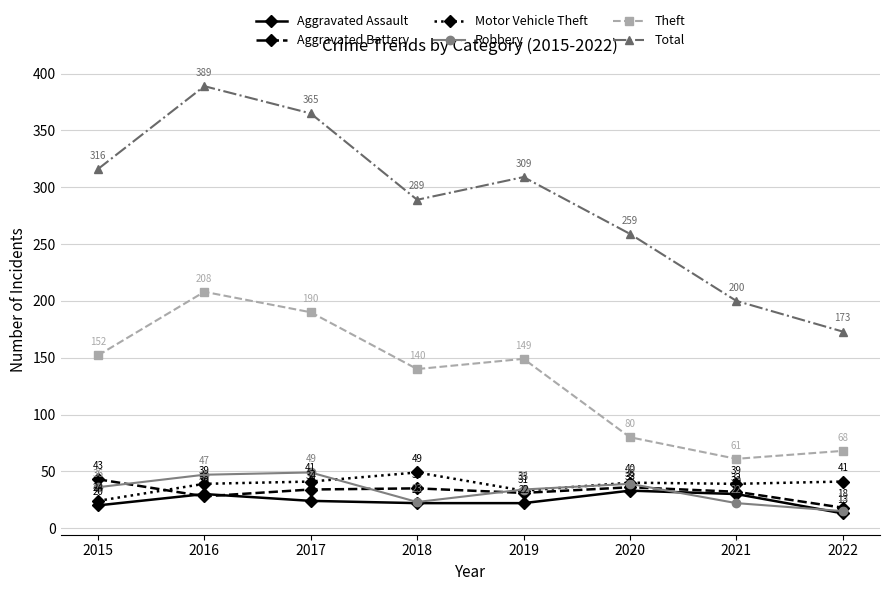

In Total, how many points are higher than both neighbors (excluding endpoints)?

2